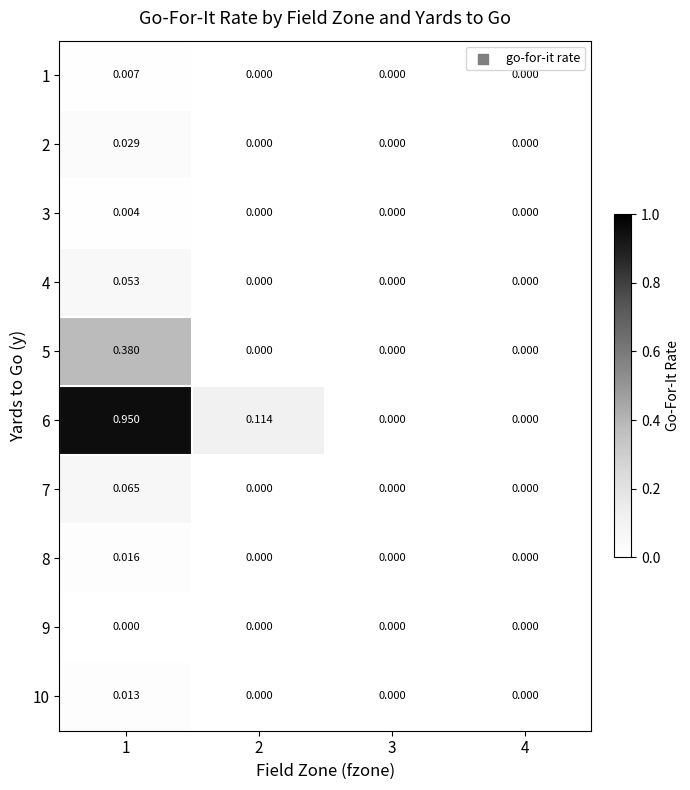

Is the value of 5 at 4 greater than the value of 3 at 1?

No